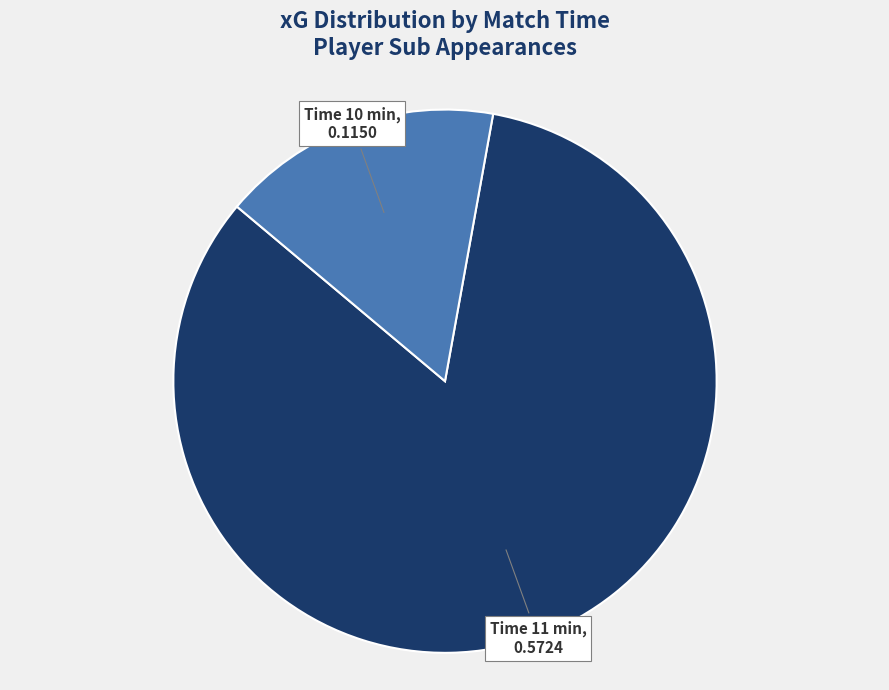

What is the largest slice in the pie chart?

Time 11 min